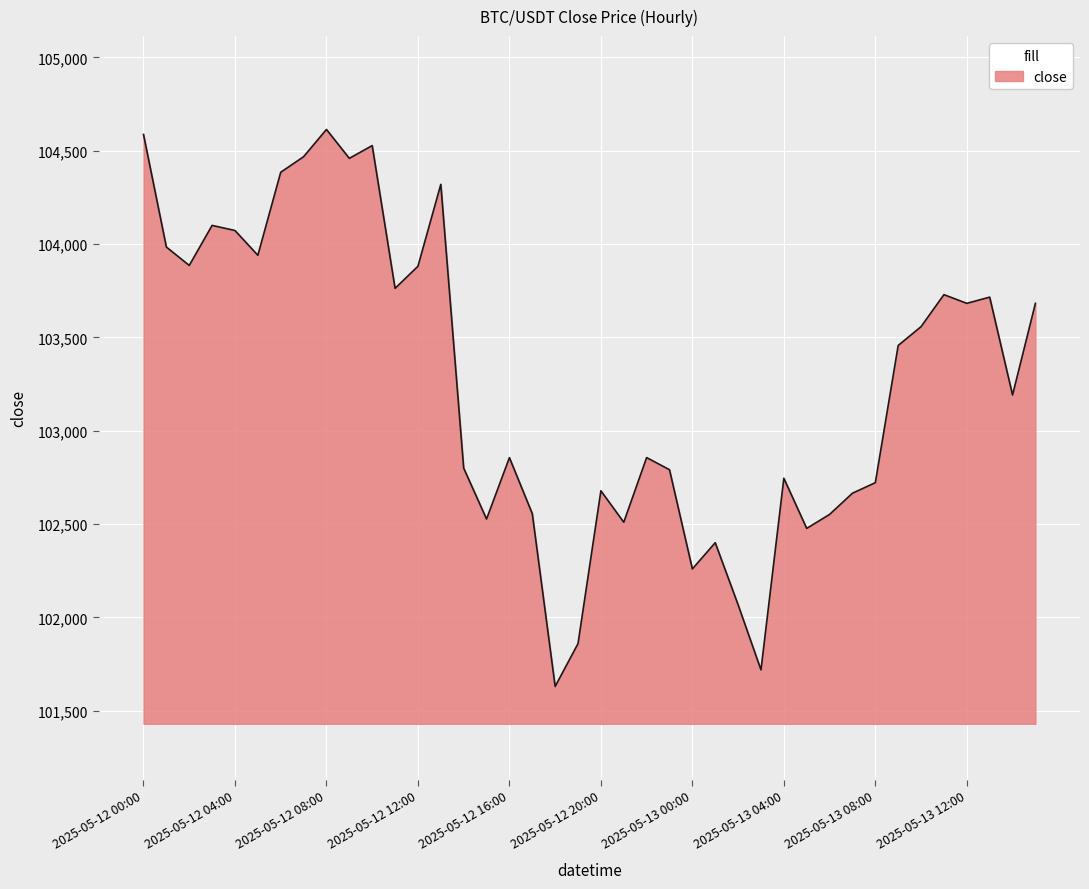

What is the greatest value displayed?

104614.0